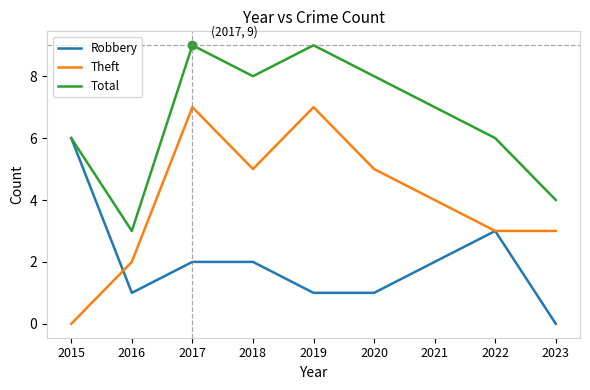

What is the difference between the second highest and second lowest values in the Robbery series?

2